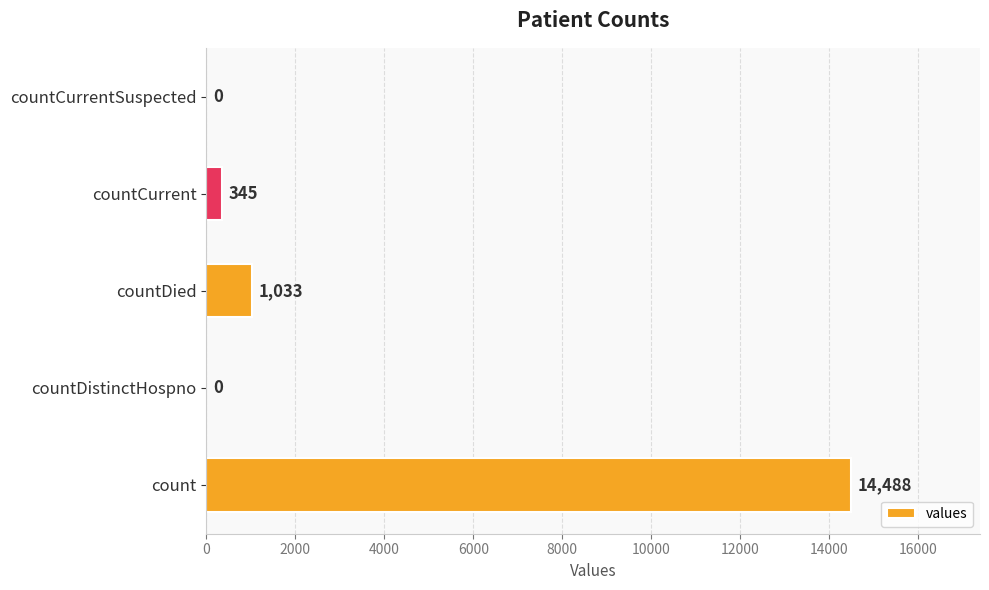

Between countCurrent and count, which is larger?

count